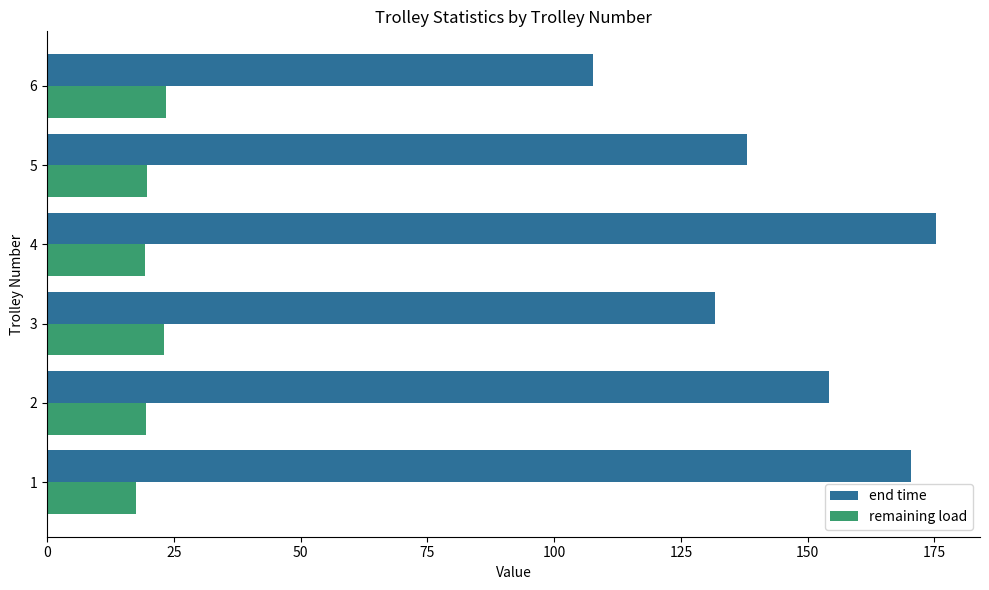

At which label is end time closest to 141?

5